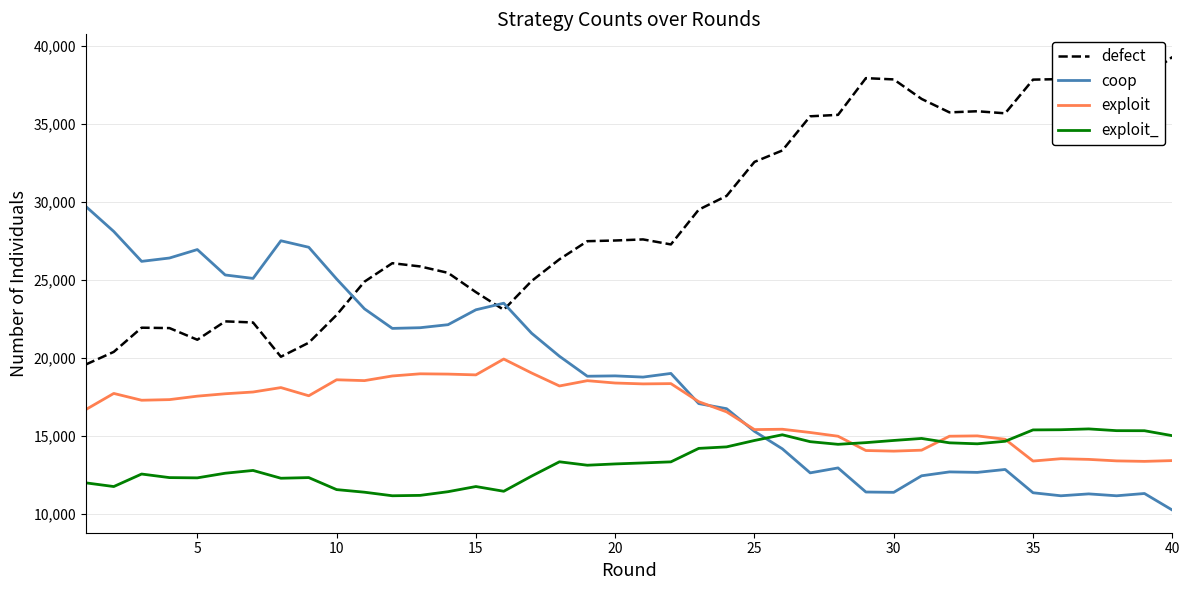

Which series has the largest total across all categories?

defect